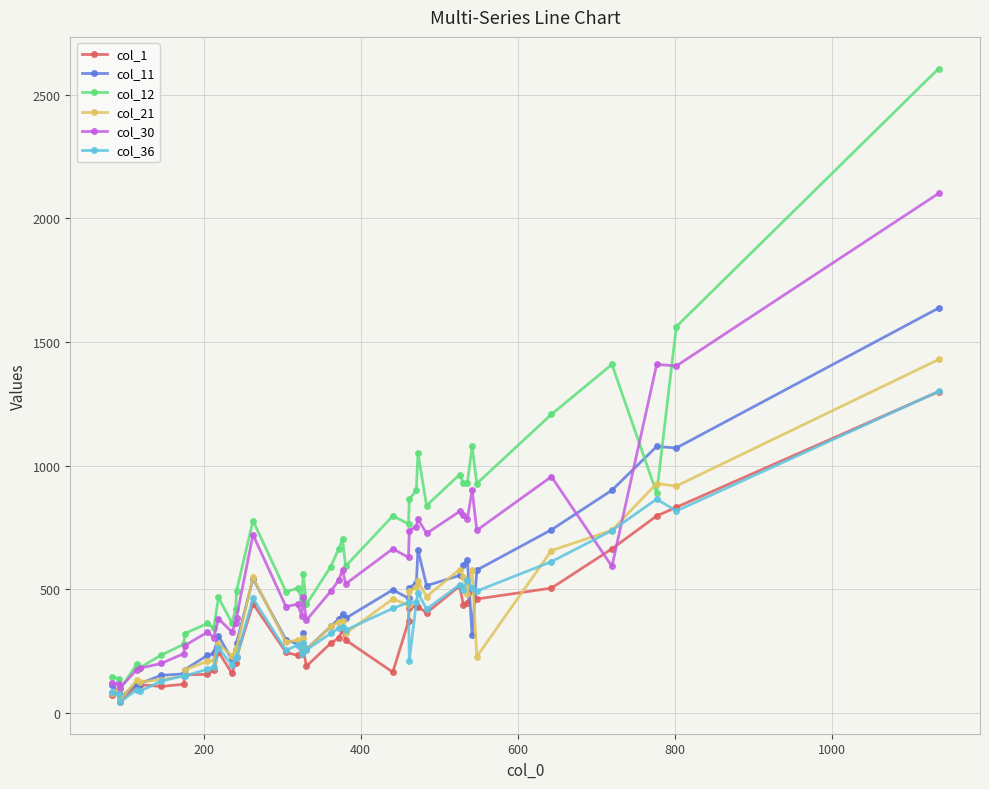

True or false: col_1 has more than 2 points higher than both neighbors.

True